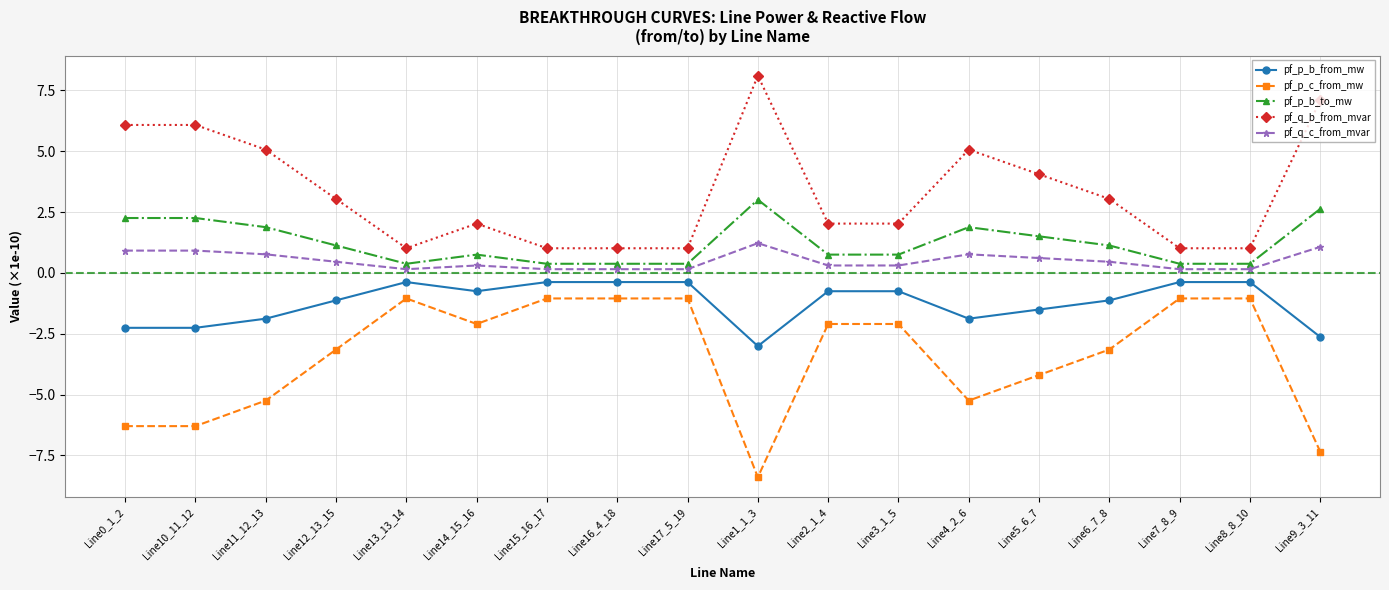

How many lines are shown in the chart?

5